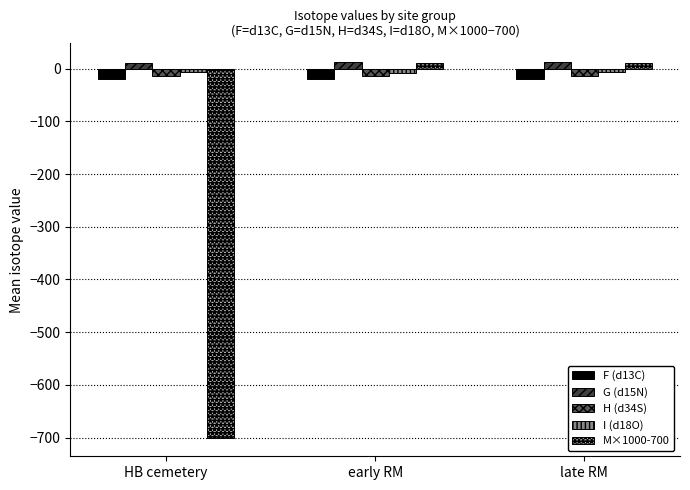

What is the difference between the second highest and minimum values in the F (d13C) series?

0.4